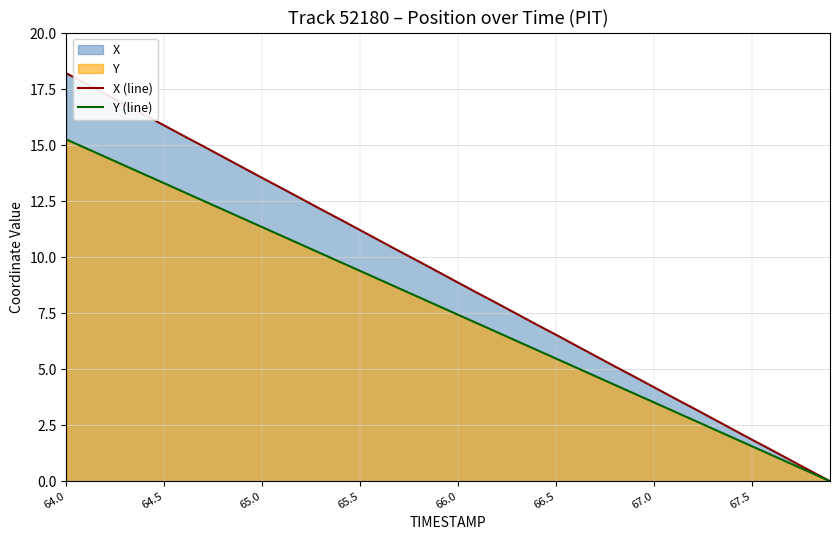

True or false: X (line) and Y (line) cross at least once.

False